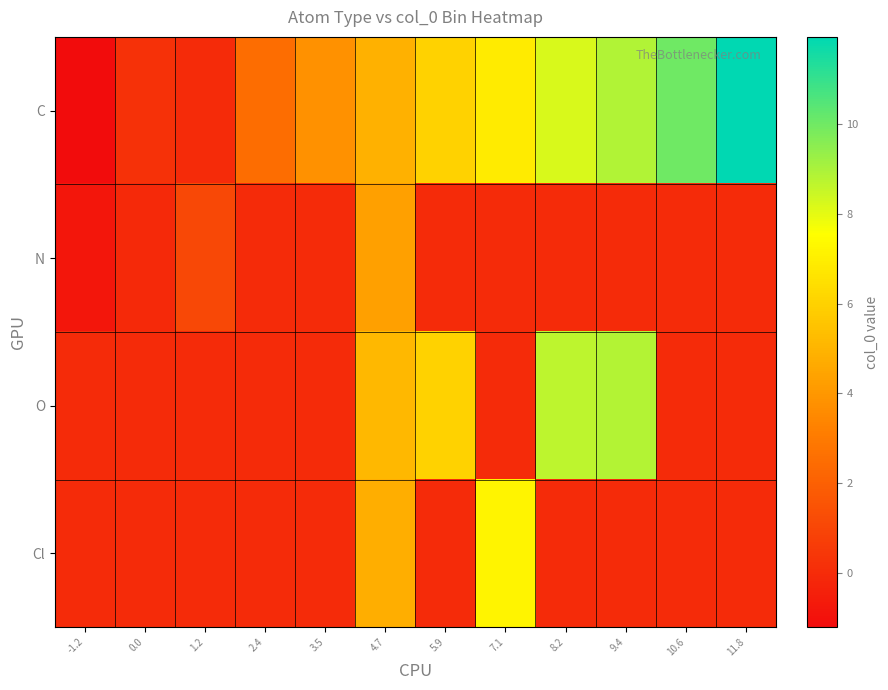

Which category has the highest value across all series?

11.8